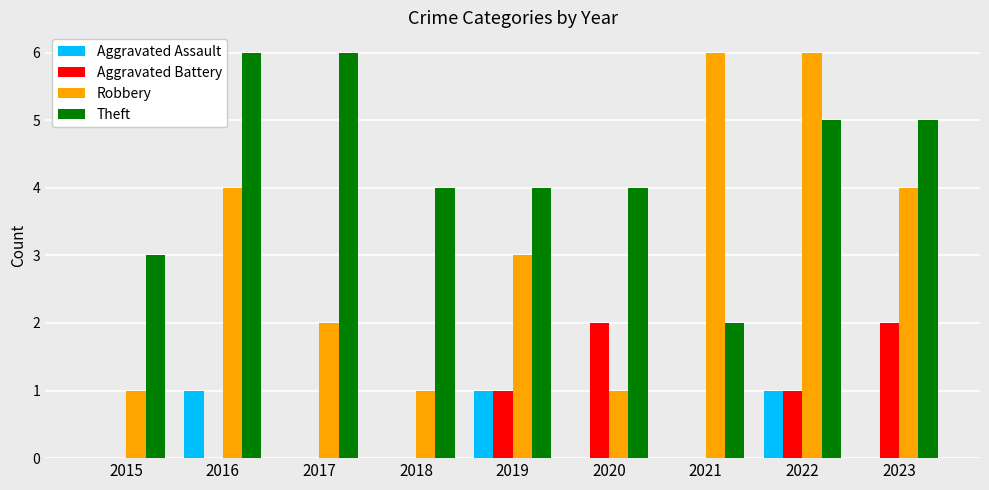

What value does the Robbery series have at 2017?

2